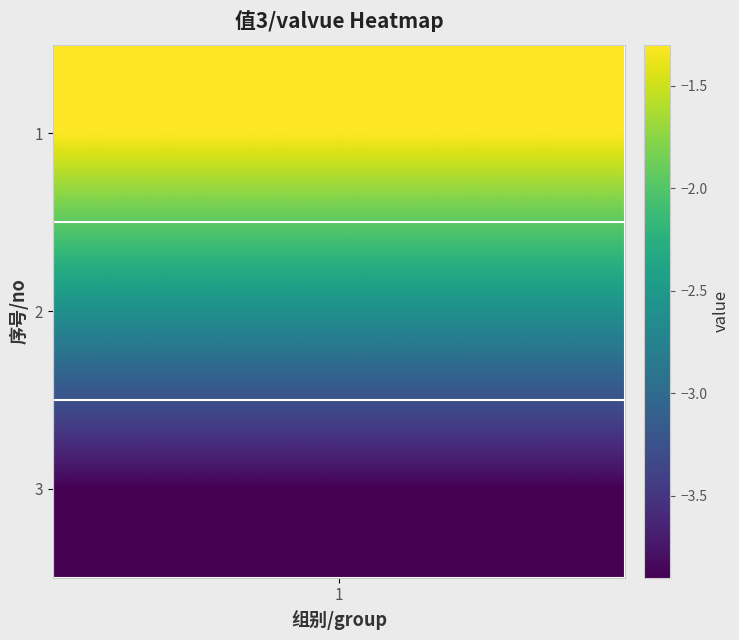

What is the sum of all values?

-7.8